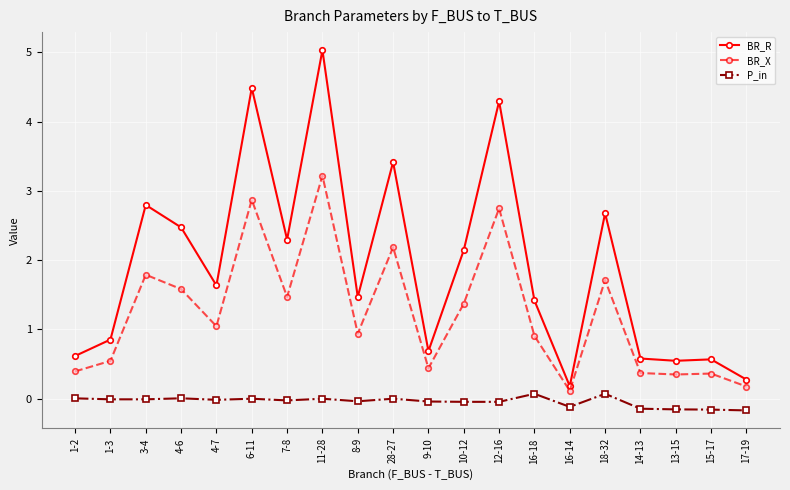

How many series are shown in this chart?

3